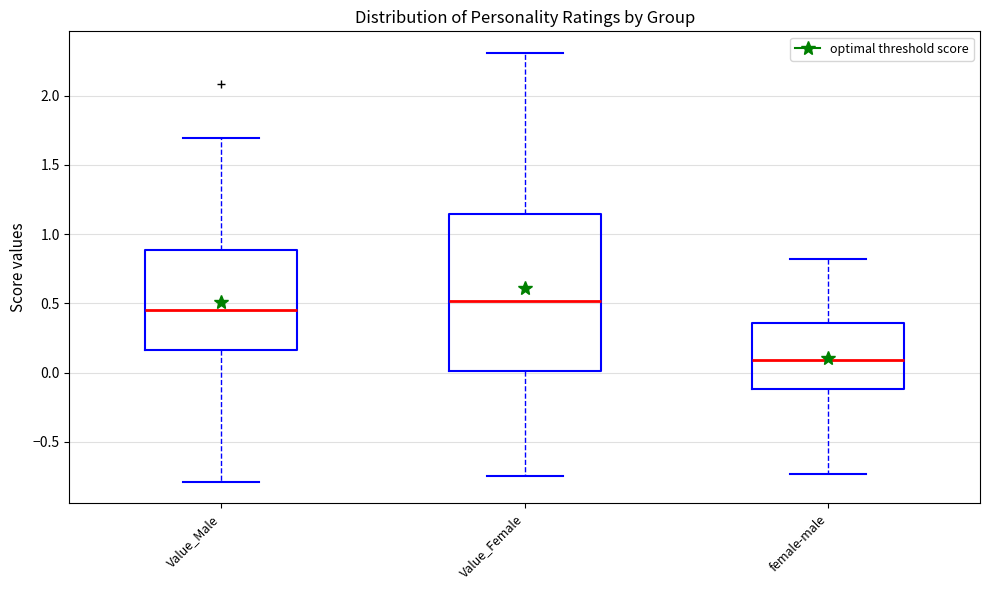

Which box is the tallest, from its lower edge to its upper edge?

Value_Female